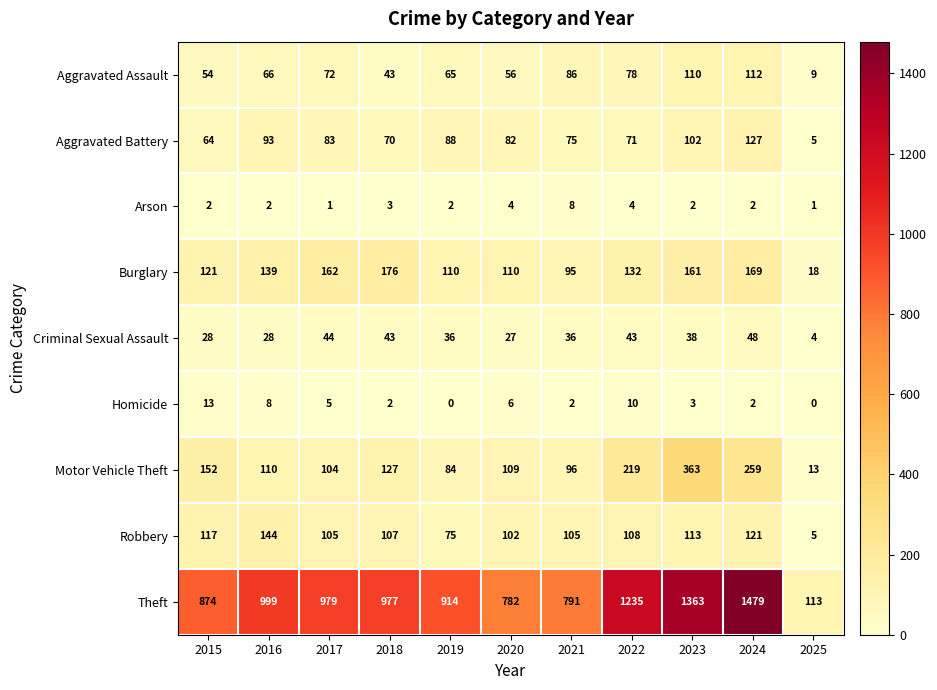

What is the maximum value shown in the chart?

1479